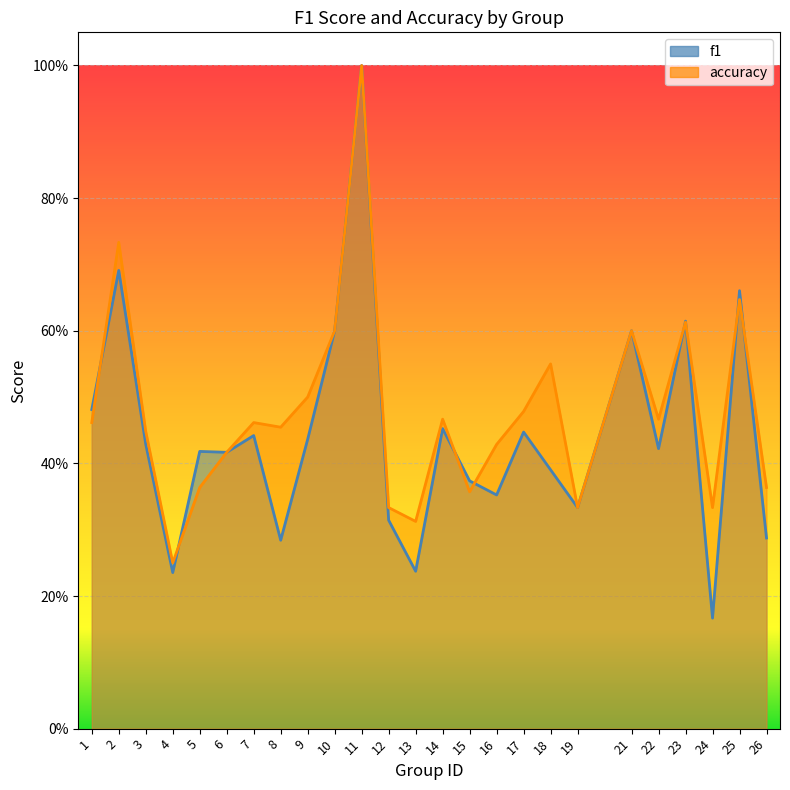

Which series ends up on top after the final intersection of accuracy and f1?

accuracy